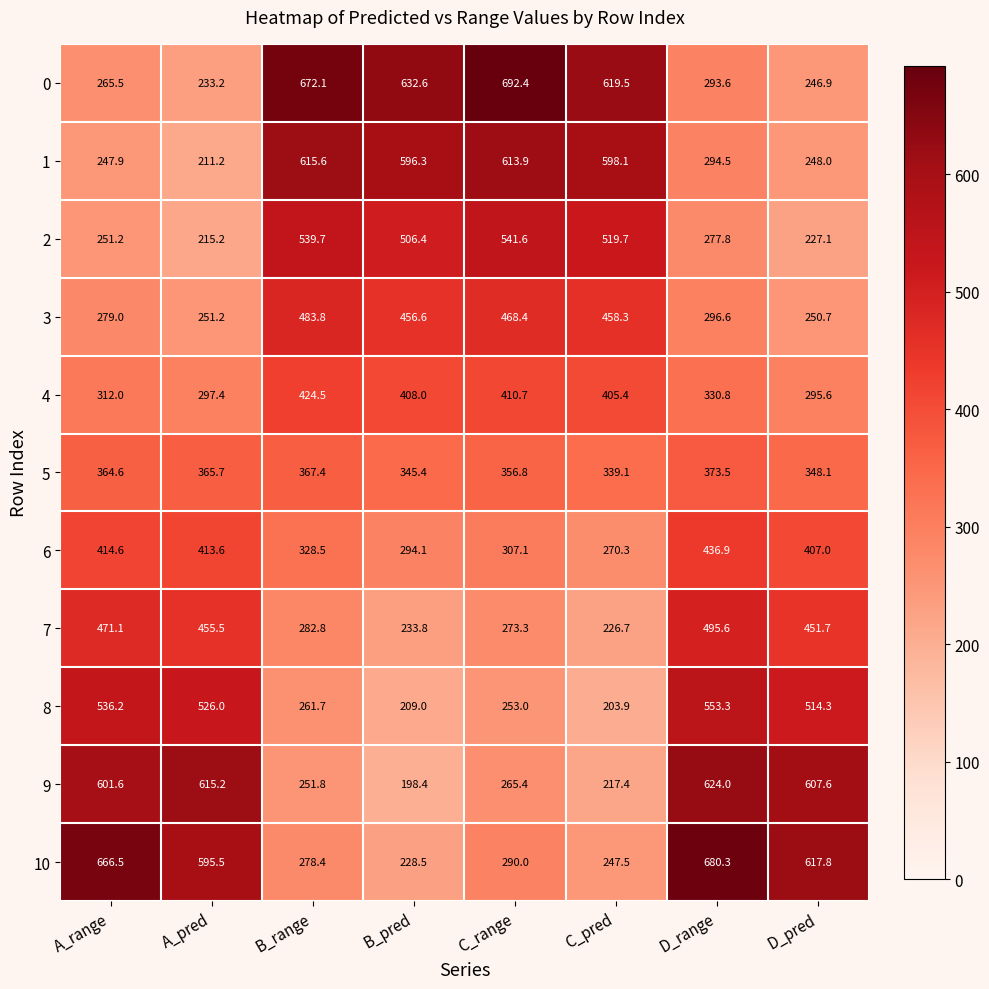

Where does the 2 series first go above 506?

B_range